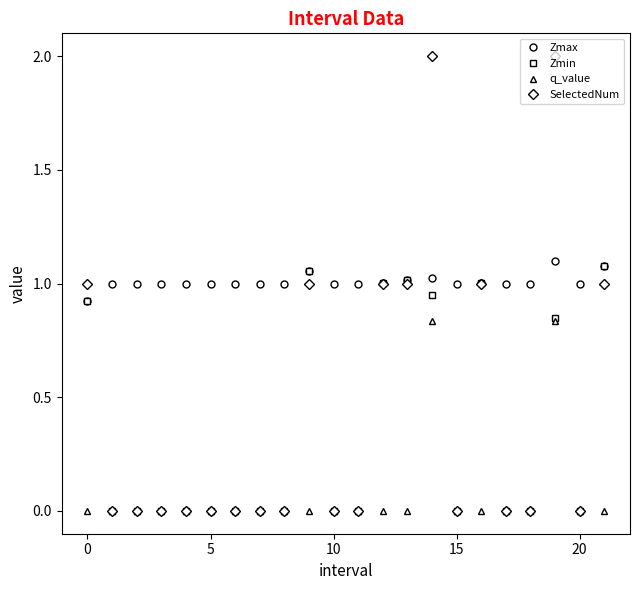

What are all the series names shown in the legend?

Zmax, Zmin, q_value, SelectedNum